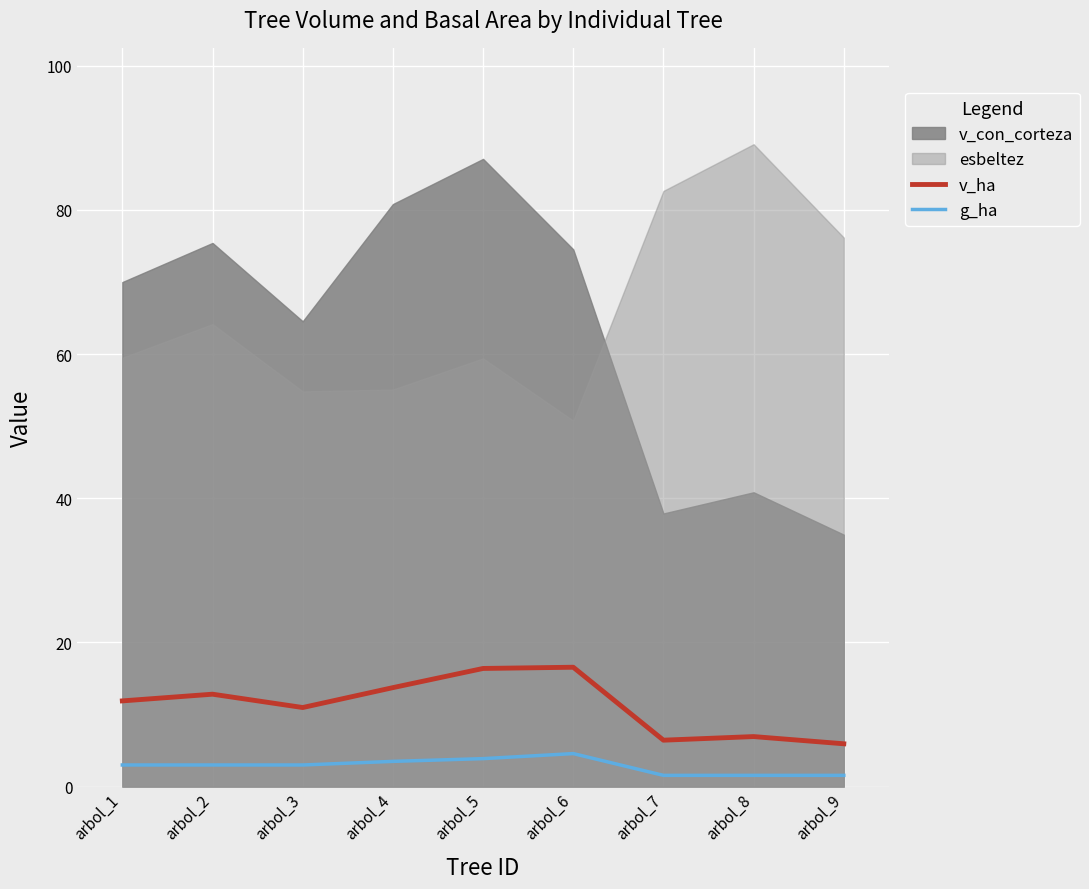

What is the value of the g_ha point at the 7th from the left?

1.6